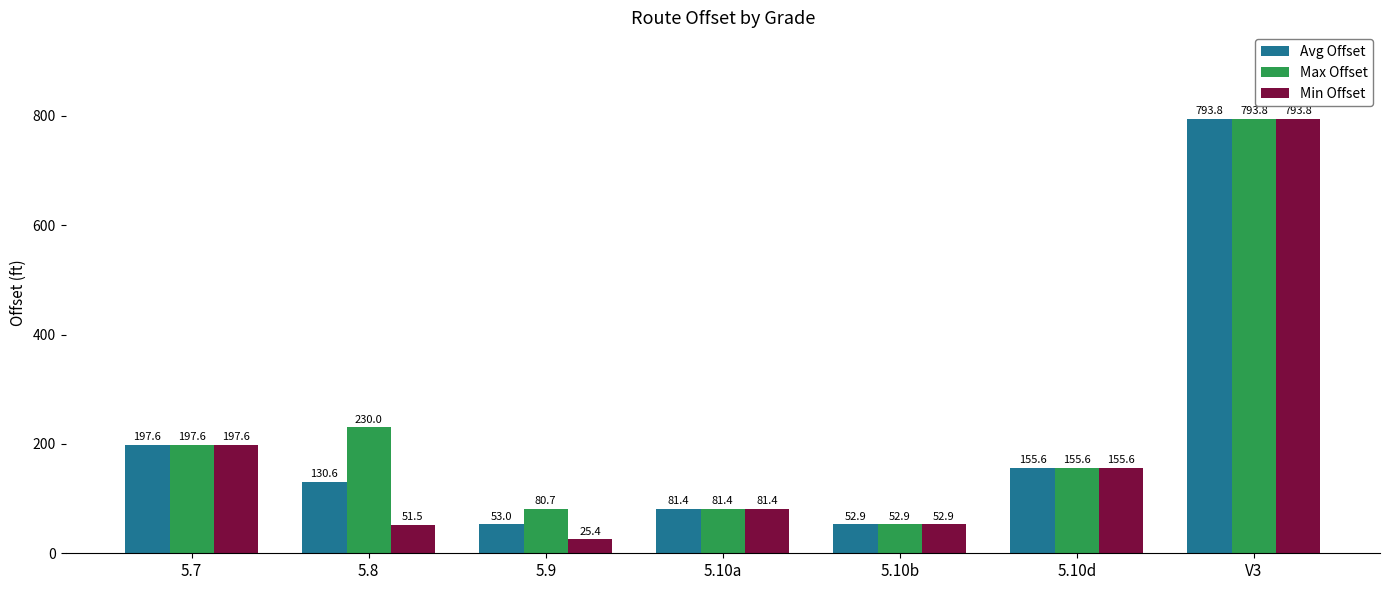

What is the sum of all Max Offset values?

1592.0